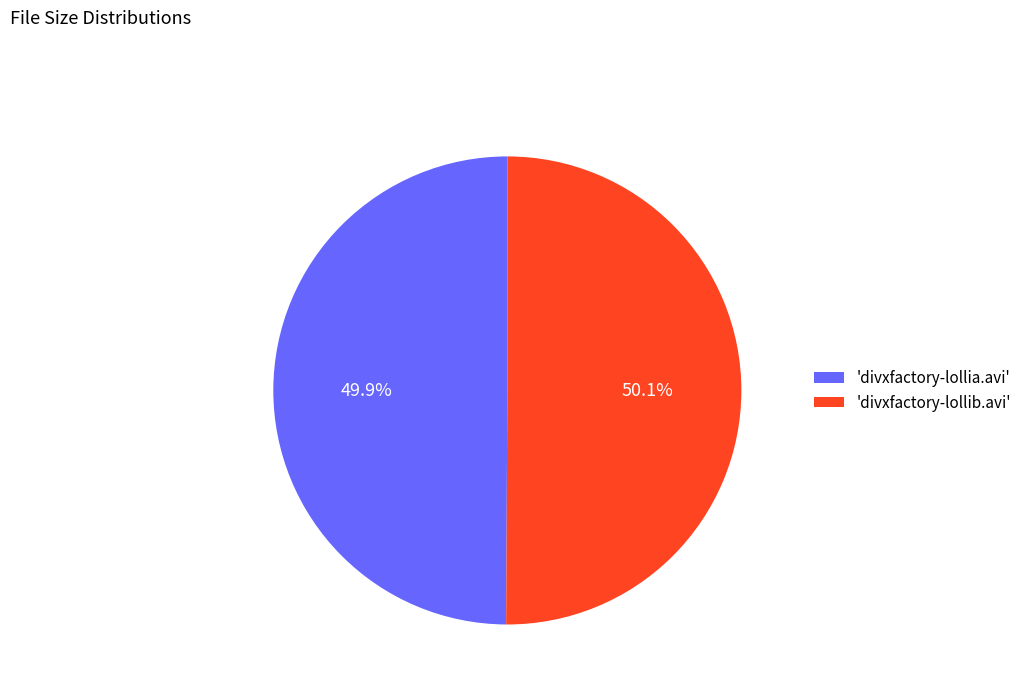

Combined, what portion of the pie is 'divxfactory-lollia.avi' and 'divxfactory-lollib.avi'?

100.0%